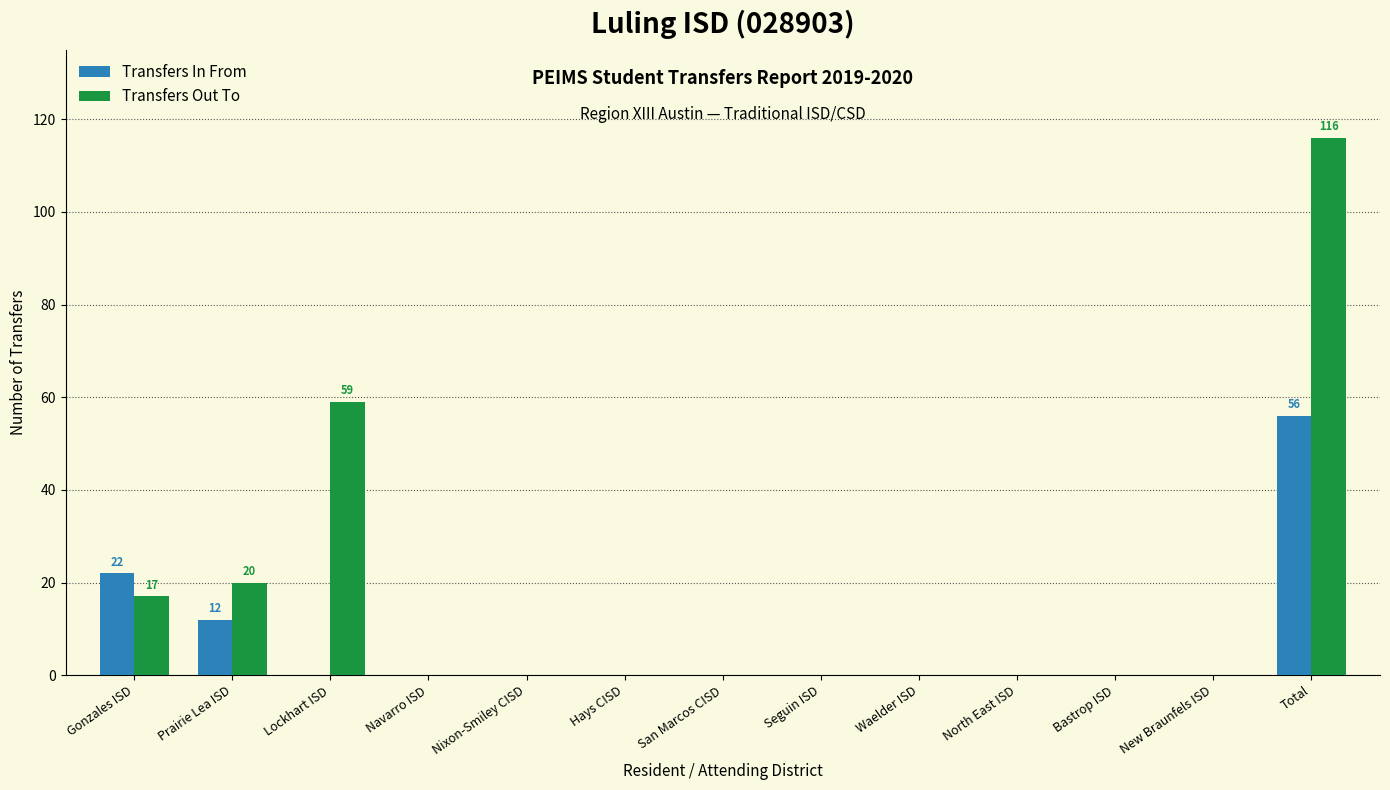

Is the value of Transfers Out To at Bastrop ISD greater than the value of Transfers In From at Total?

No